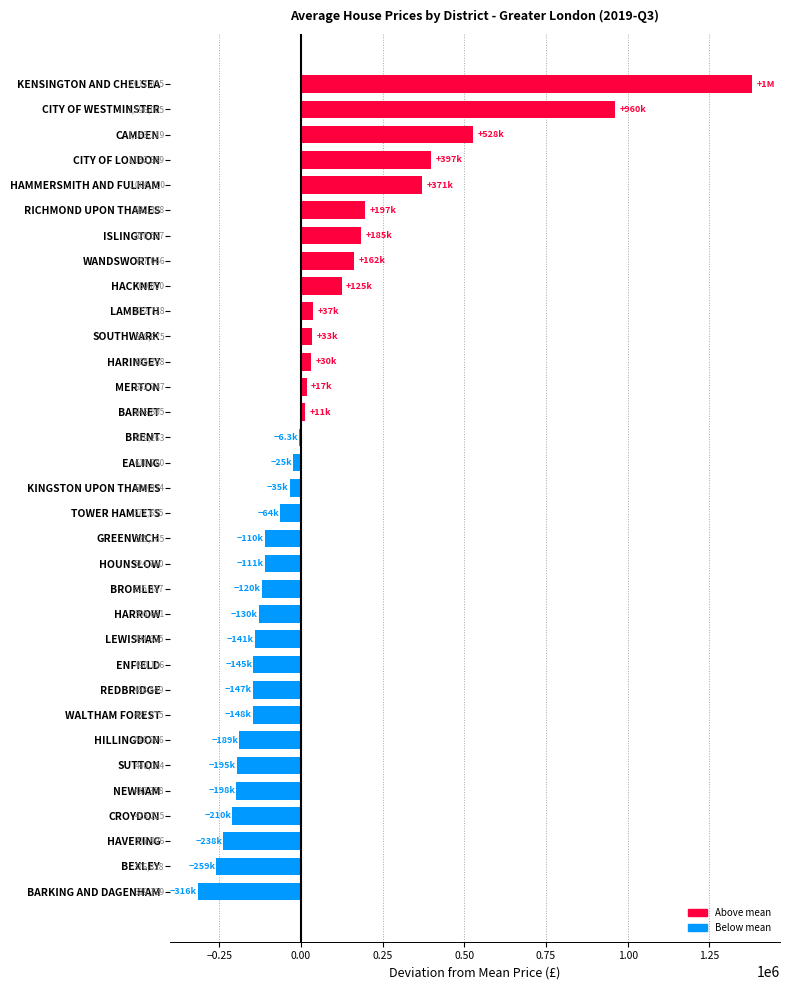

Are the bars horizontal?

Yes